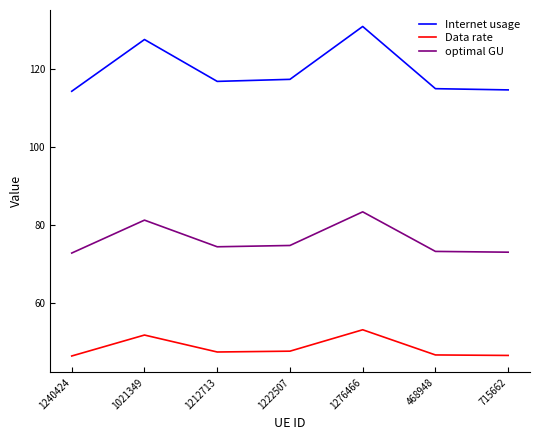

Count the number of data series in this chart.

3